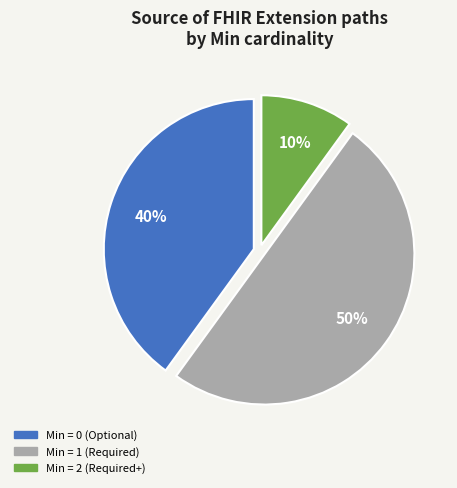

To the nearest percent, what is the difference between the largest and smallest slice percentages?

40%